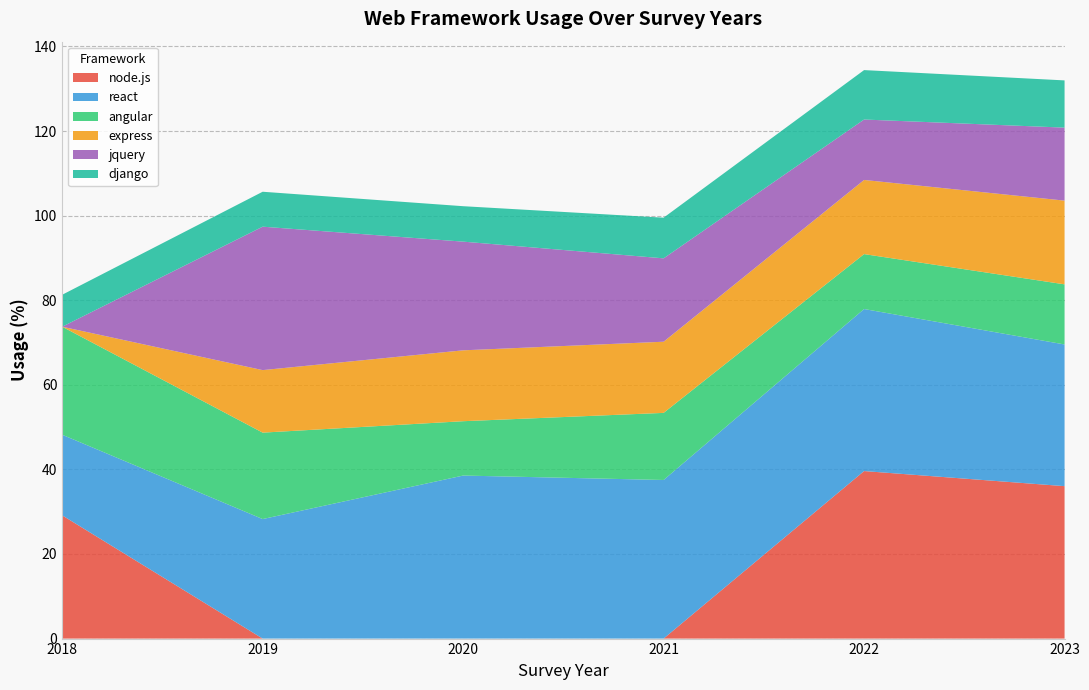

Reading left to right, transcribe all the data shown in this chart.

node.js: 29.1	0.0	0.0	0.0	39.6	36.0
react: 19.1	28.3	38.5	37.5	38.3	33.5
angular: 25.5	20.4	12.8	15.9	13.0	14.2
express: 0.0	14.8	16.8	16.8	17.5	19.8
jquery: 0.0	33.9	25.7	19.7	14.3	17.3
django: 7.6	8.3	8.4	9.6	11.7	11.2